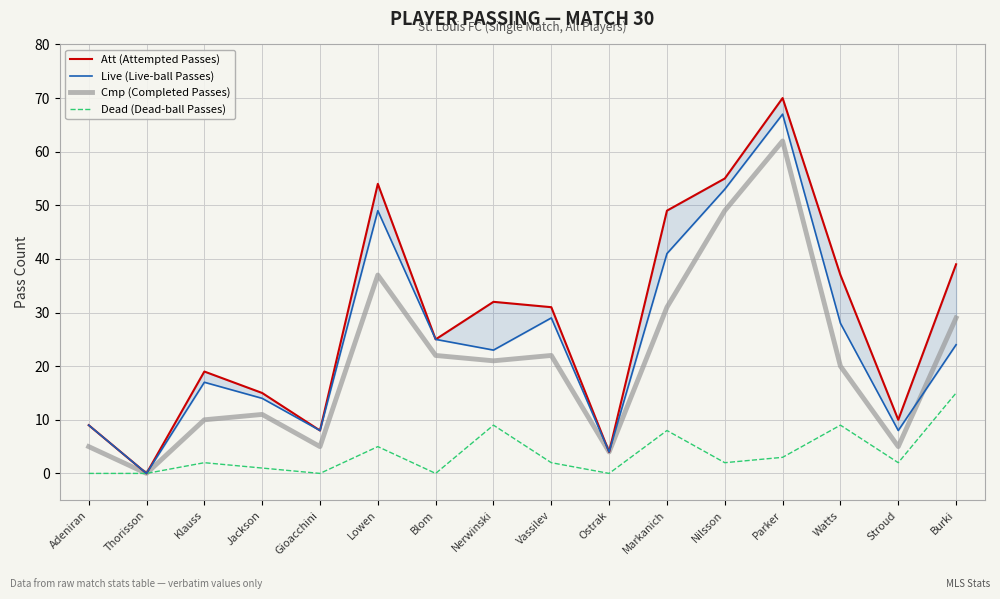

At how many categories does at least one series exceed 14?

11